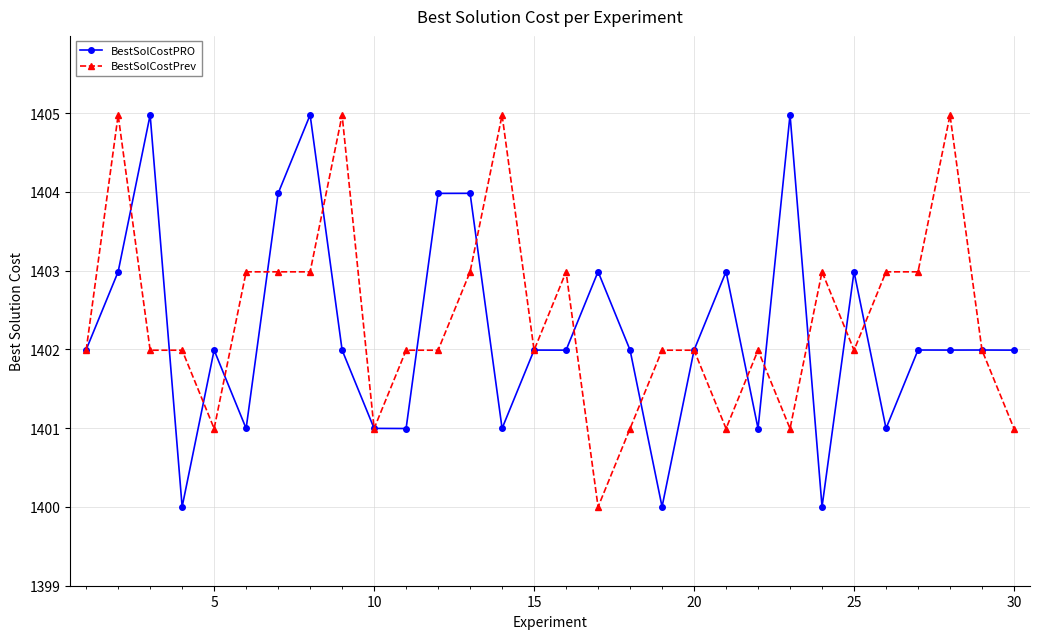

What is the value of the BestSolCostPrev point at the 5th from the left?

1401.0